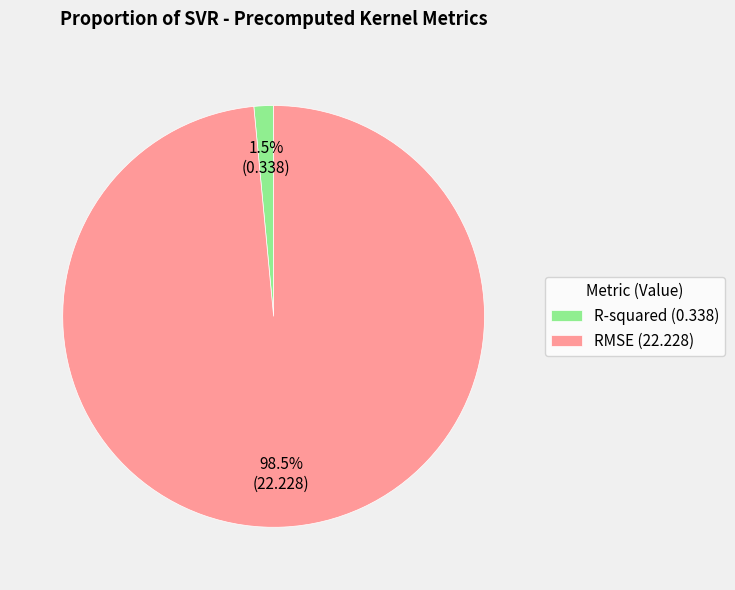

Between R-squared and RMSE, which is larger?

RMSE